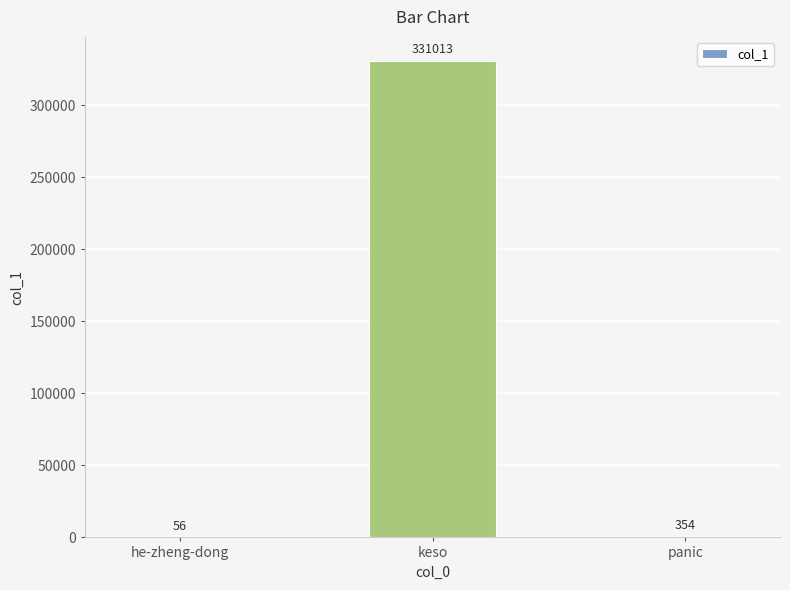

The value at keso is 331013. True or false?

True